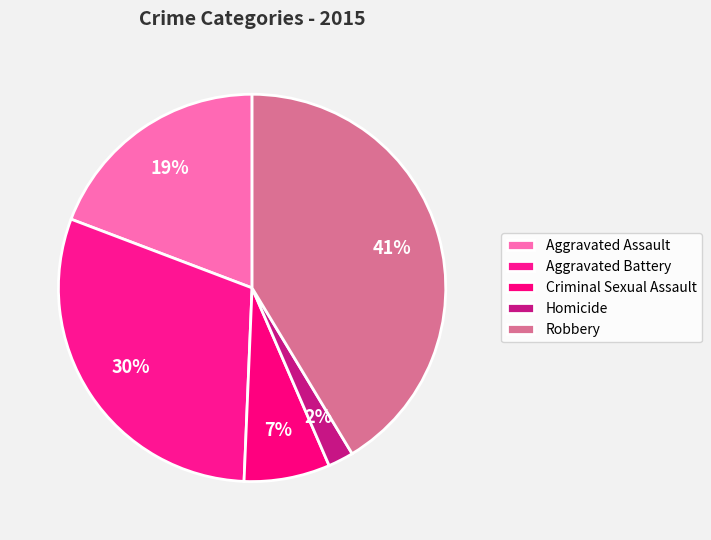

Count the number of slices in the pie.

5